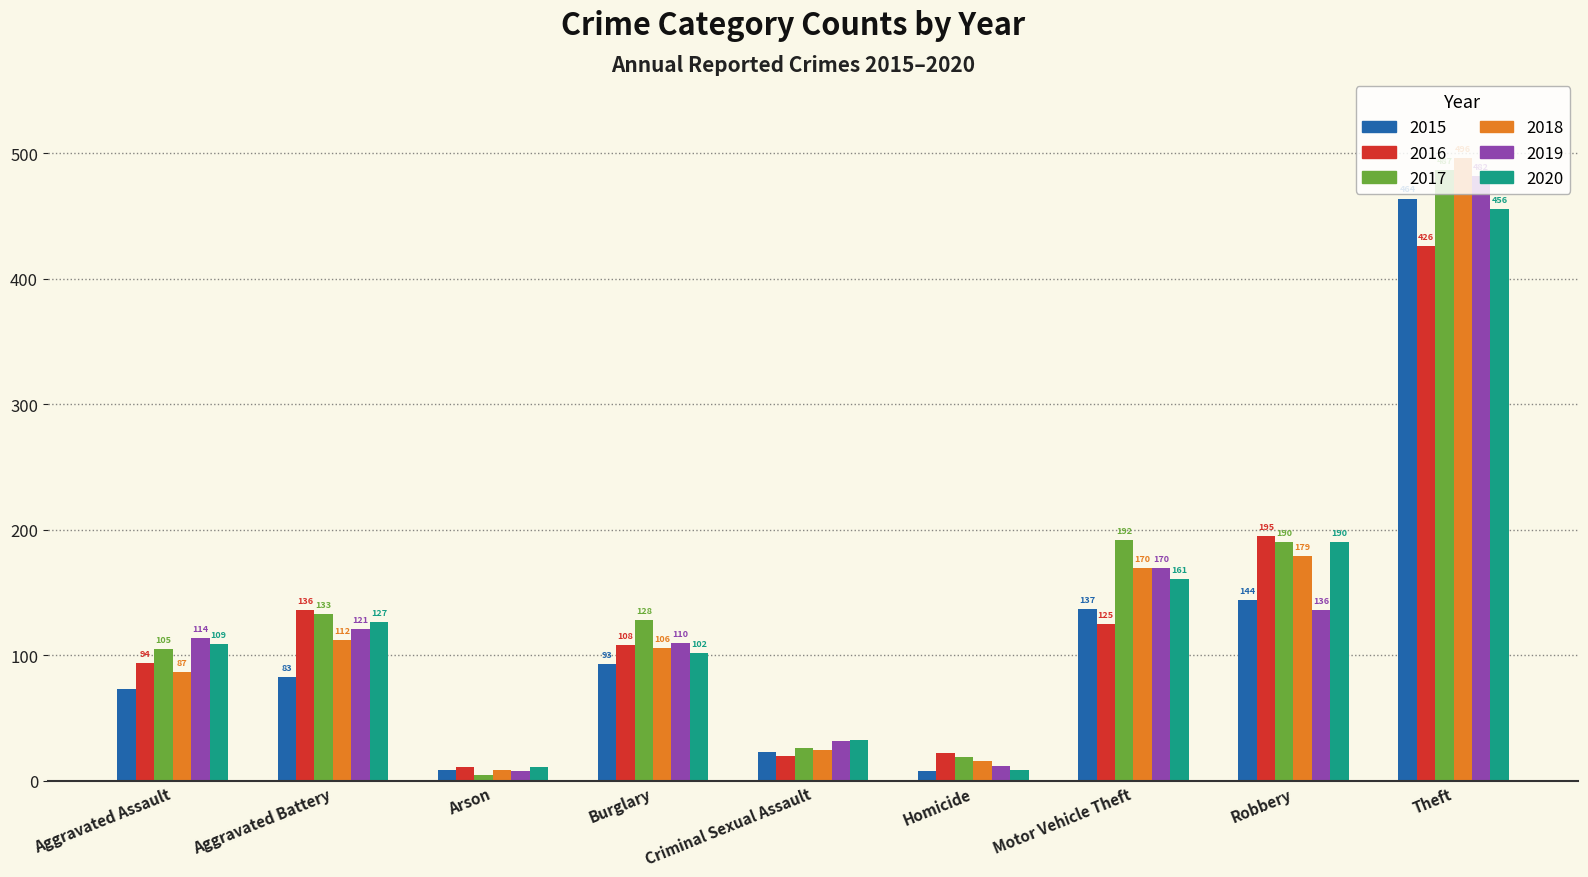

How many data points does each series have?

9